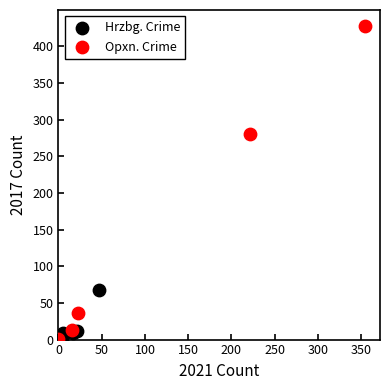

Which series has the largest Y range (max minus min)?

Opxn. Crime